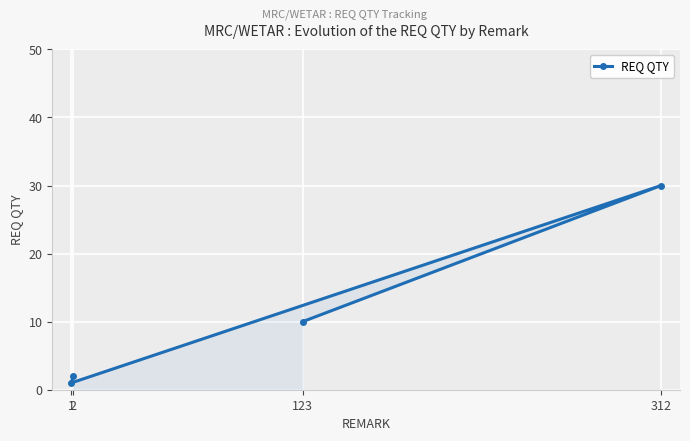

Reading left to right, transcribe all the data shown in this chart.

1=1	2=2	123=10	312=30